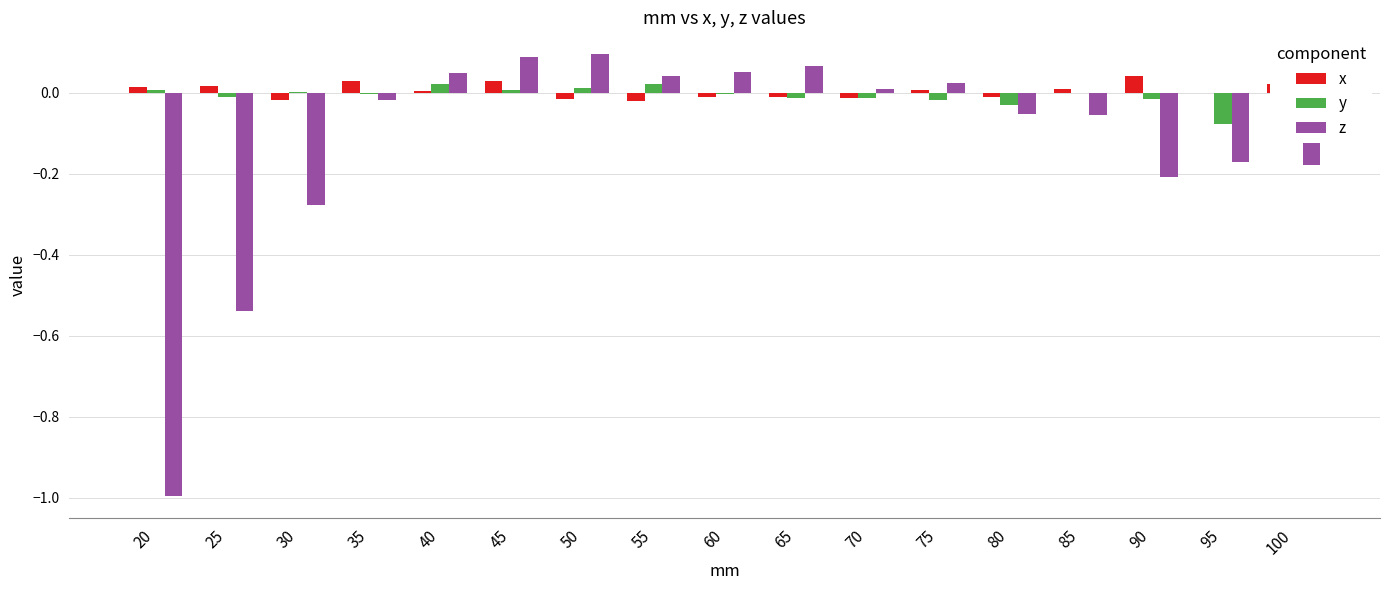

Is the value of z at 60 greater than the value of y at 50?

Yes